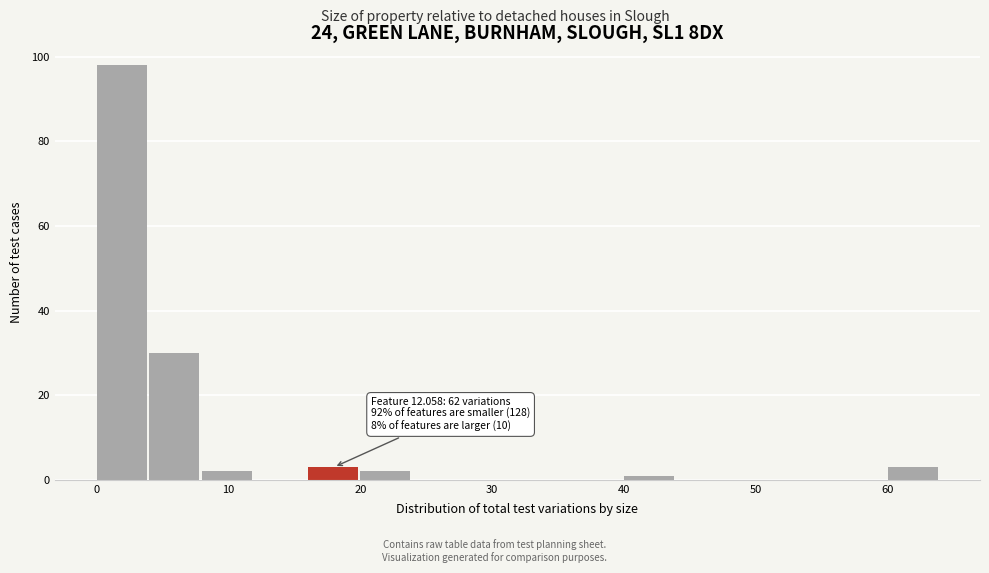

Which range on the x-axis has the tallest bar?

0 to 4